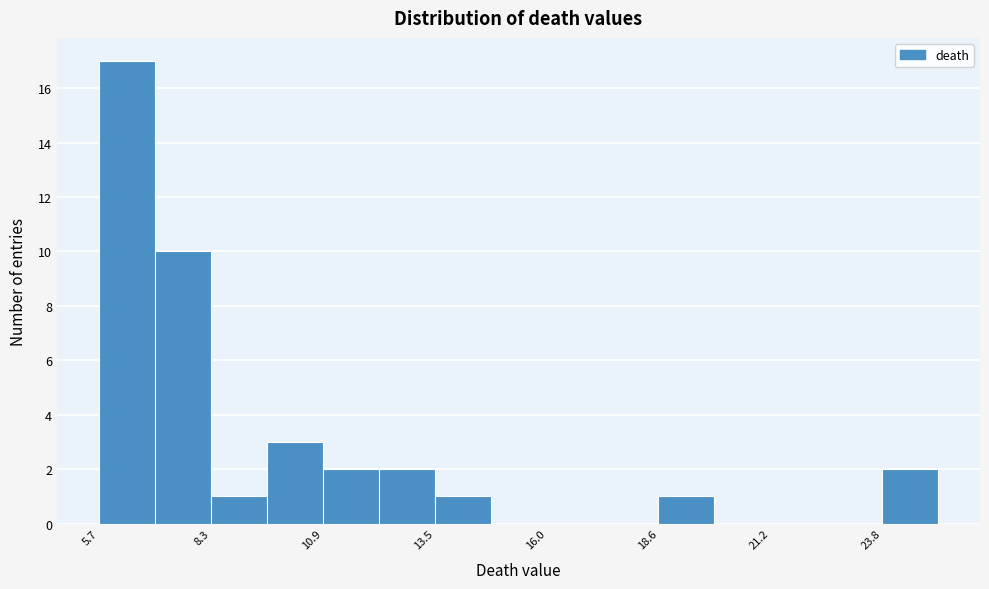

Read against the x-axis, roughly where is the centre of the tallest bar?

6.5